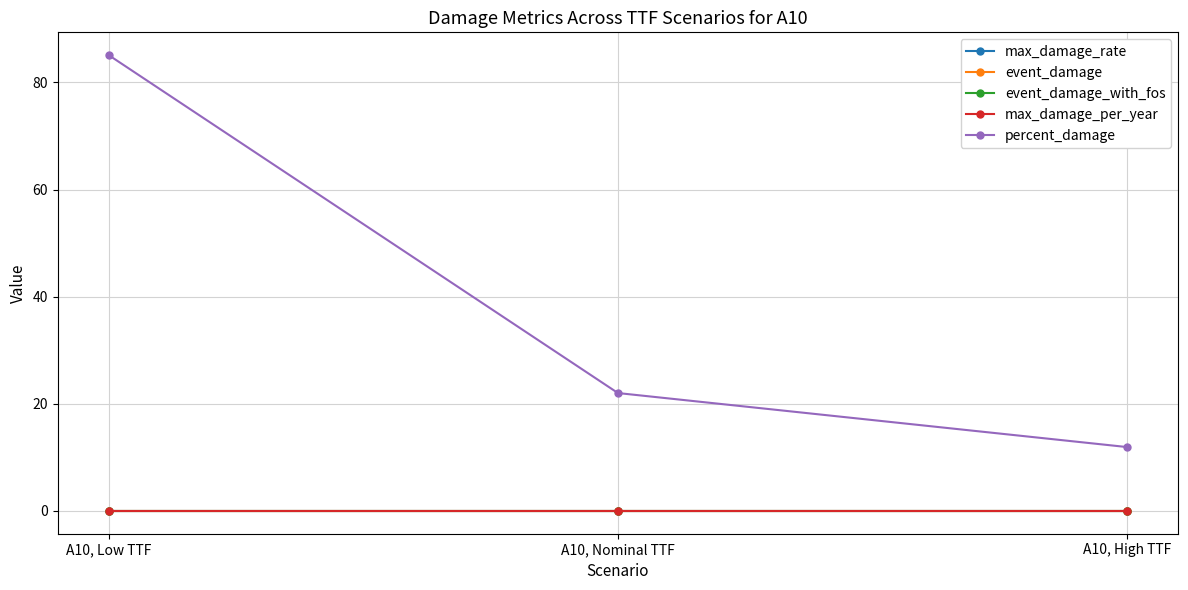

Is the value of percent_damage at A10, Low TTF greater than the value of max_damage_rate at A10, High TTF?

Yes